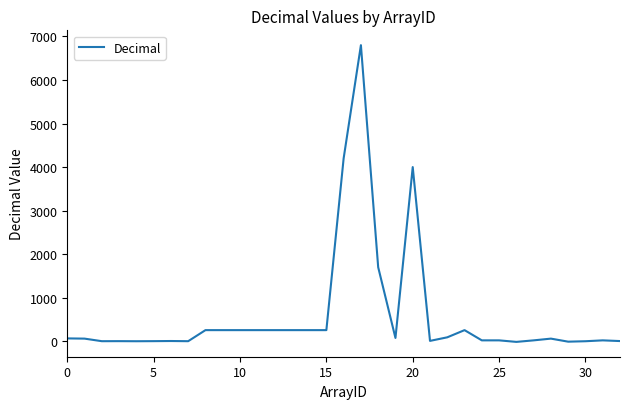

What is the difference between the maximum and minimum values?

6815